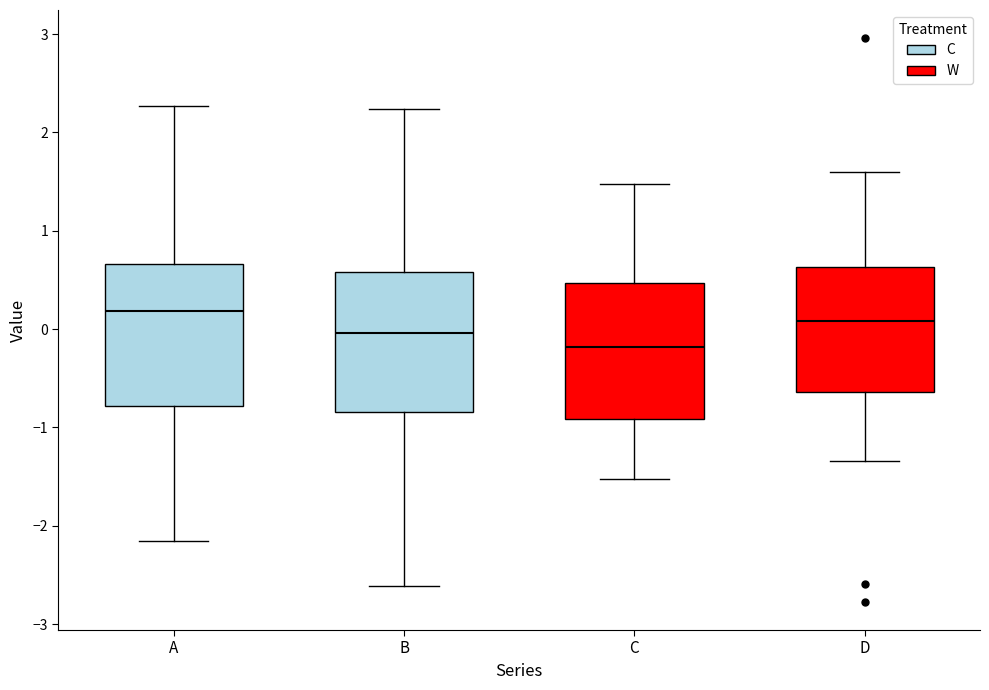

Reading left to right, read every box against the y-axis: the position of its median line, the range the box covers, and the ends of its whiskers. The values are not printed on the chart, so give them approximately, as read against the axis.

A: median 0.2, box -0.8 to 0.7, whiskers -2.2 to 2.3
B: median 0.0, box -0.8 to 0.6, whiskers -2.6 to 2.2
C: median -0.2, box -0.9 to 0.5, whiskers -1.5 to 1.5
D: median 0.1, box -0.6 to 0.6, whiskers -1.3 to 1.6